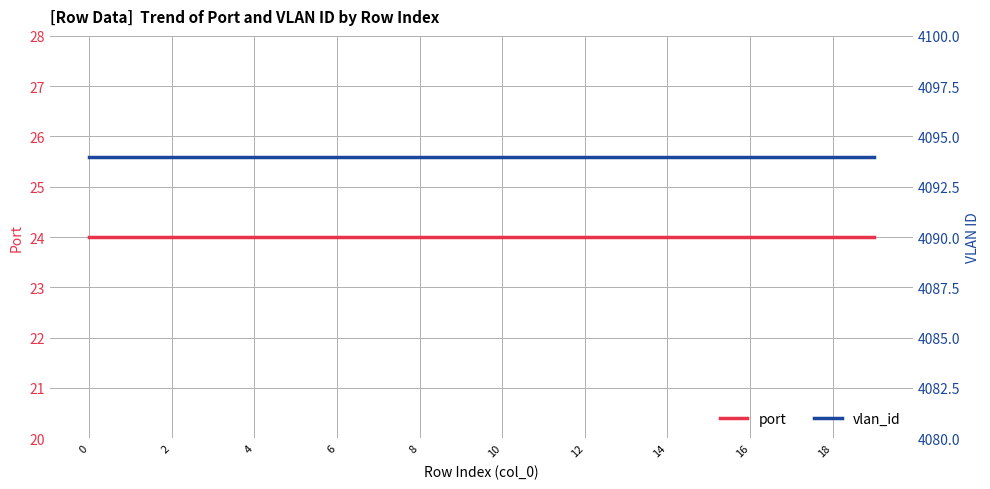

What is the minimum value for vlan_id?

4094